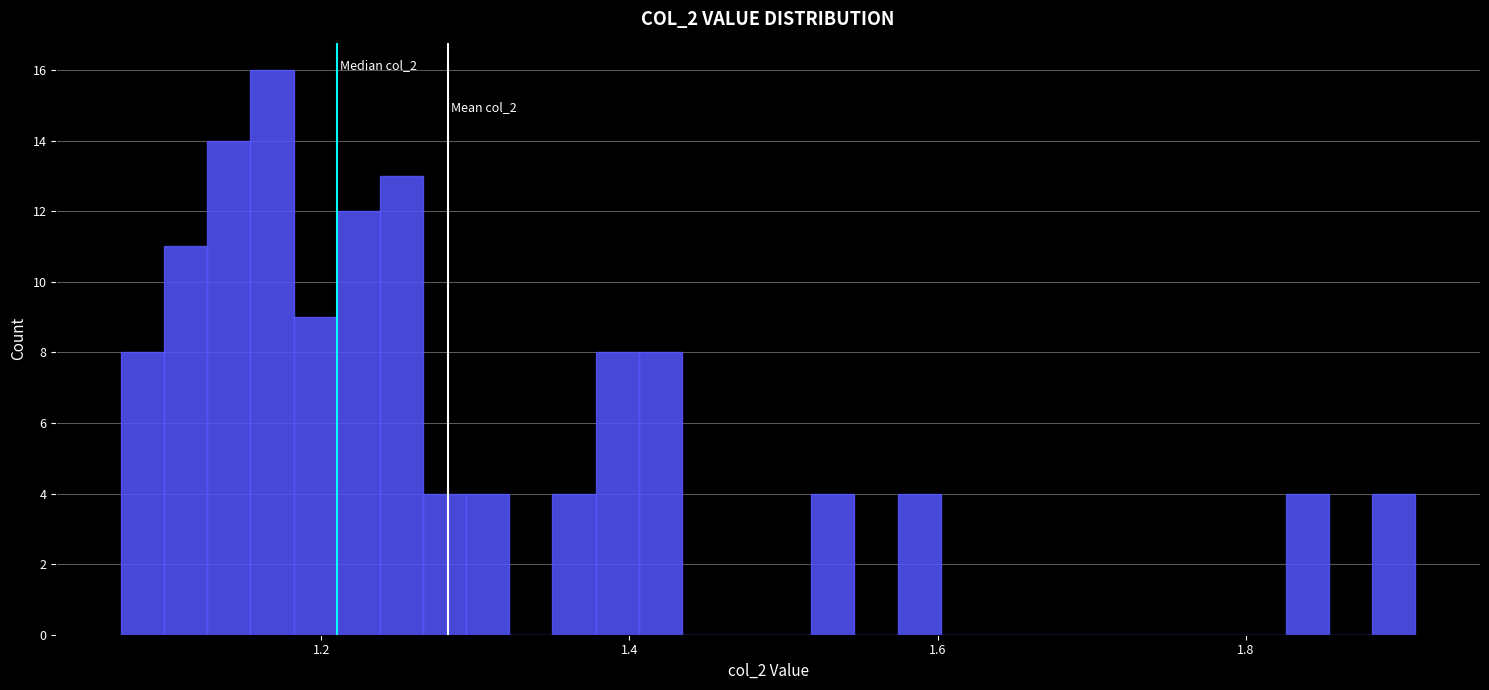

Around what value on the x-axis is the tallest bar? Give the approximate position of its centre, as read against the axis.

1.16